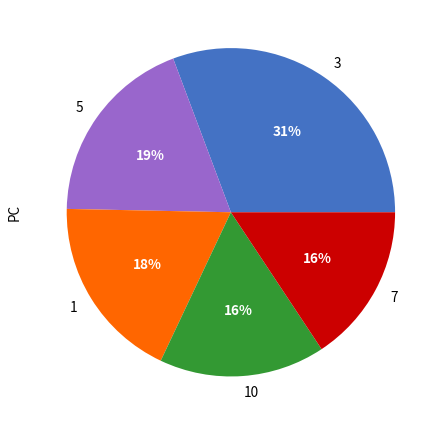

Is there any slice that represents more than half of the pie?

No